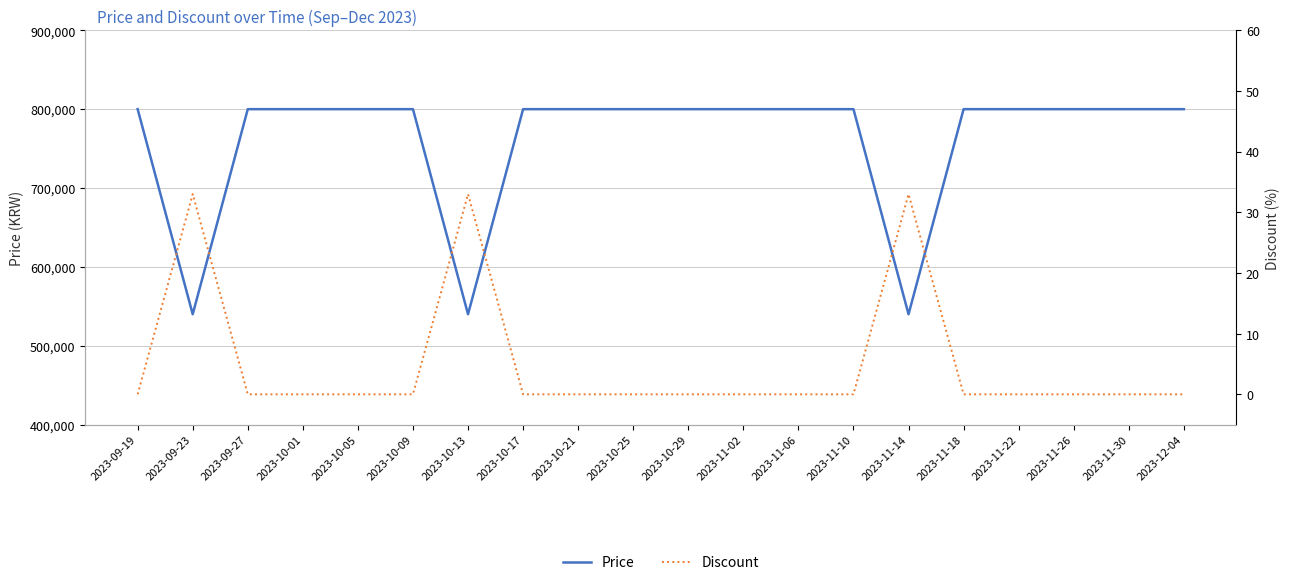

At which category is the sum across all series the highest?

2023-09-19